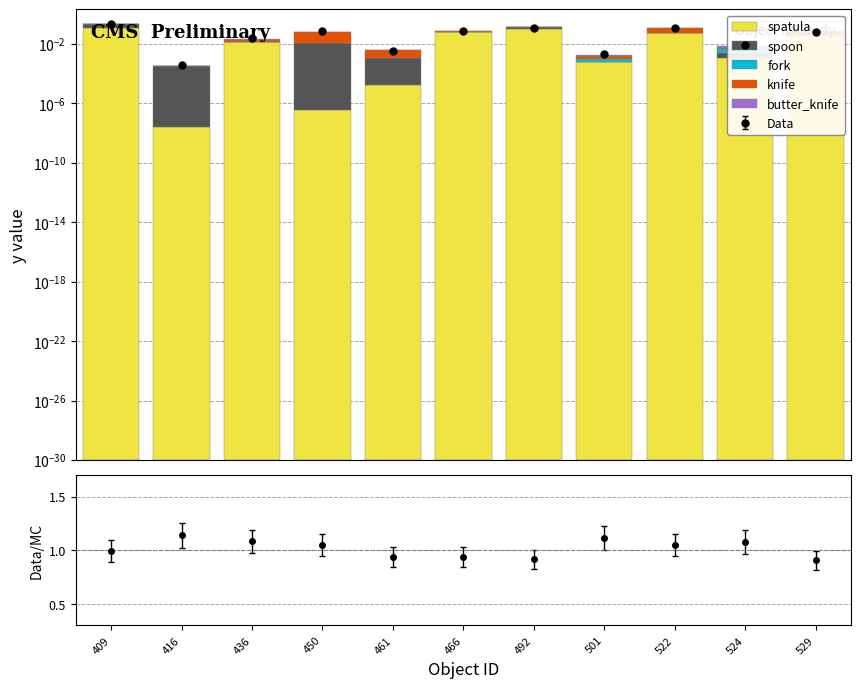

What is the greatest value displayed?

0.1